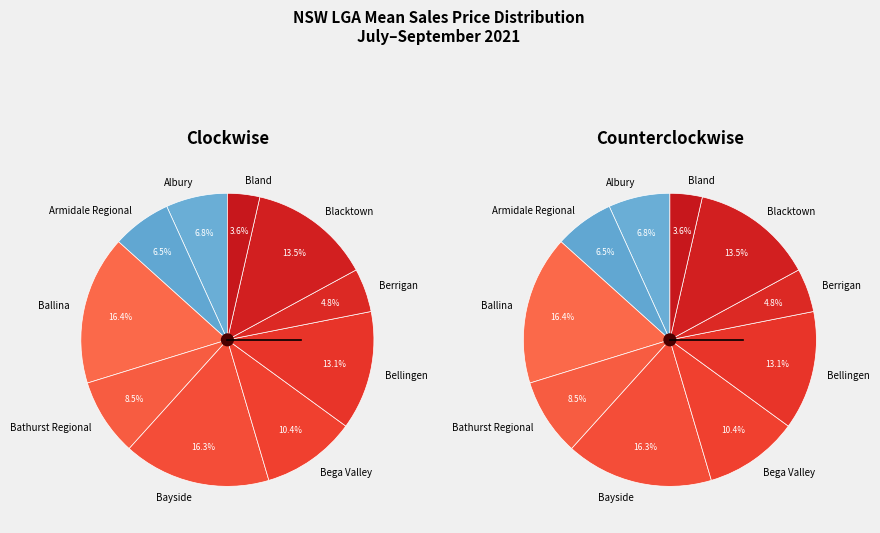

What is the ratio of the value at Armidale Regional to the value at Bellingen?

0.5